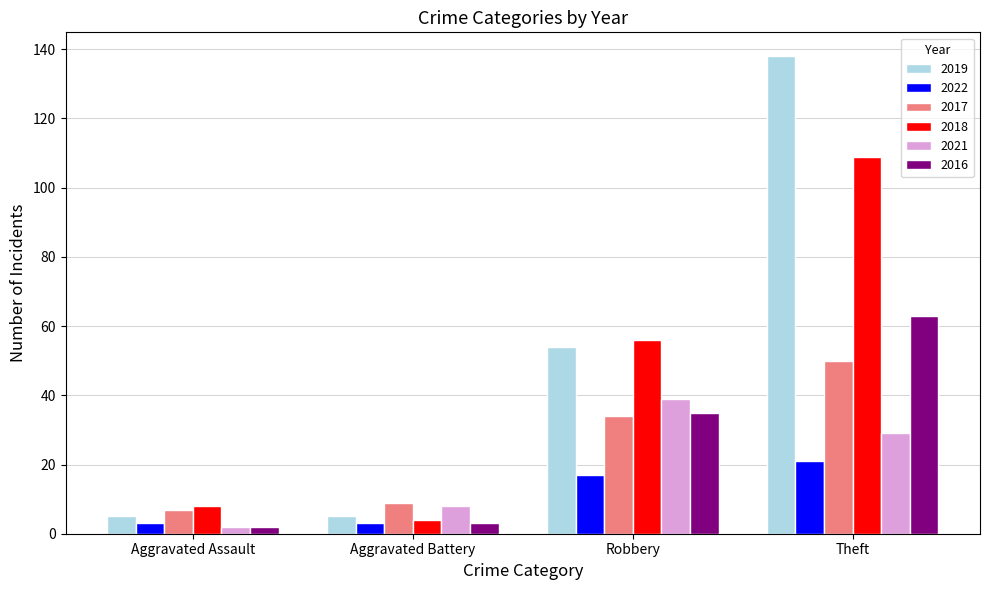

Reading right to left, what are all the values shown in this chart?

2019: Theft=138	Robbery=54	Aggravated Battery=5	Aggravated Assault=5
2022: Theft=21	Robbery=17	Aggravated Battery=3	Aggravated Assault=3
2017: Theft=50	Robbery=34	Aggravated Battery=9	Aggravated Assault=7
2018: Theft=109	Robbery=56	Aggravated Battery=4	Aggravated Assault=8
2021: Theft=29	Robbery=39	Aggravated Battery=8	Aggravated Assault=2
2016: Theft=63	Robbery=35	Aggravated Battery=3	Aggravated Assault=2